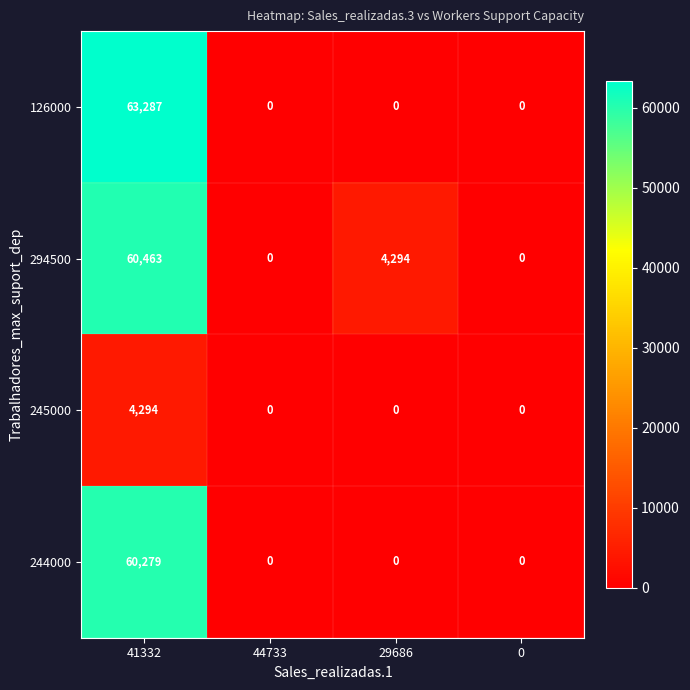

What is the highest value of the 245000 series?

4294